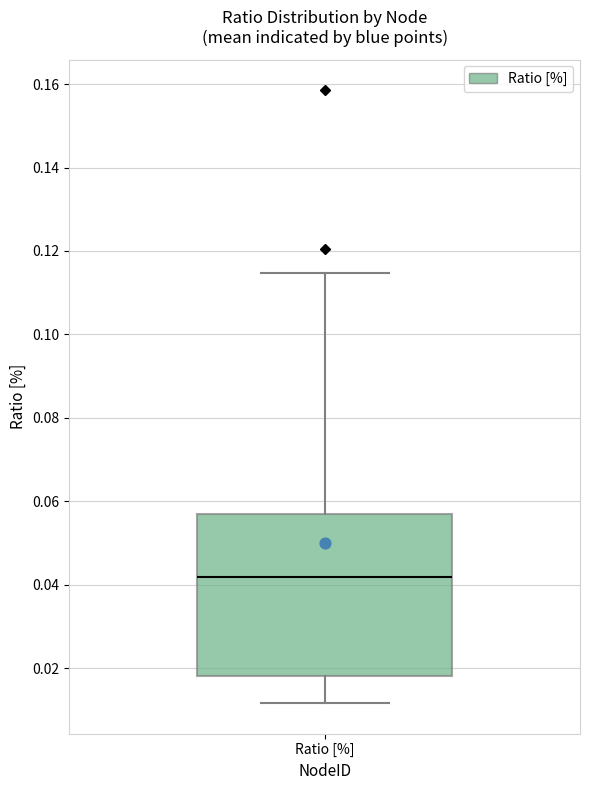

Transcribe this box plot: give where the median line is, the range the box spans, and where the two whiskers end, as read against the y-axis. The values are not printed on the chart, so give them approximately, as read against the axis.

median 0.042, box 0.018 to 0.056, whiskers 0.012 to 0.114